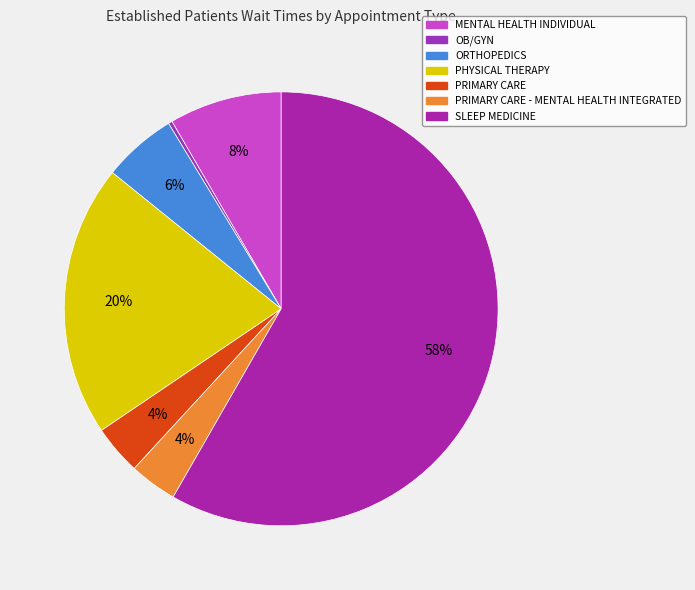

To the nearest percent, what is the difference between the largest and smallest slice percentages?

58%